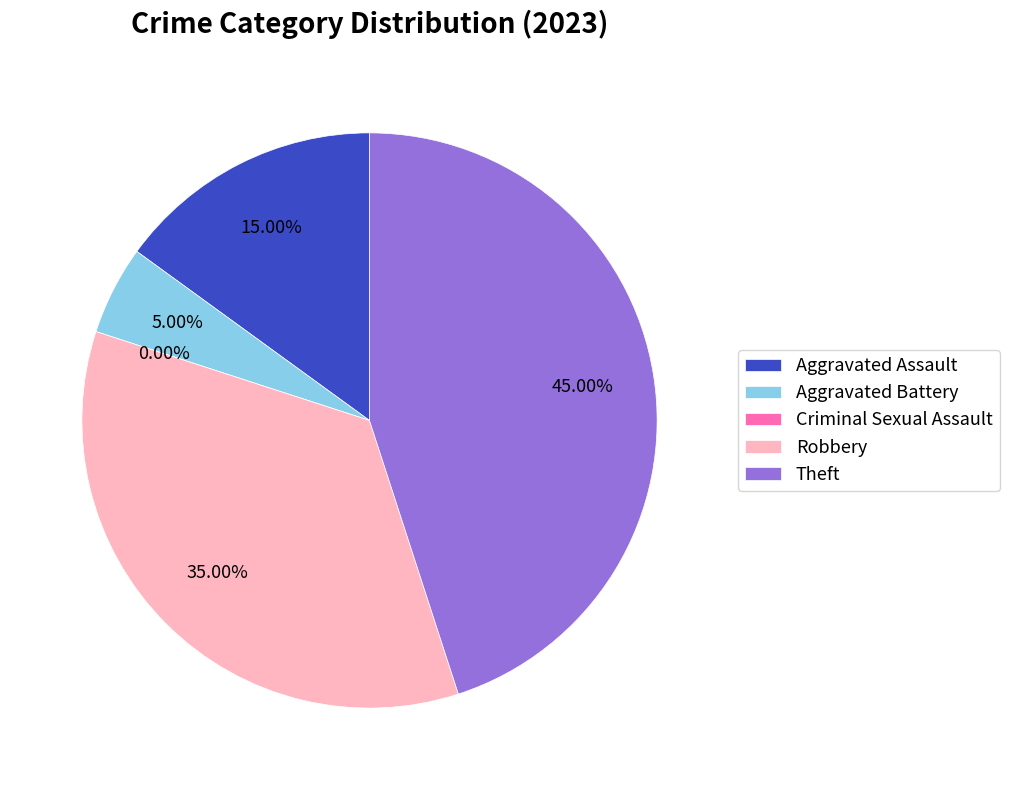

Which category has the biggest portion of the pie?

Theft